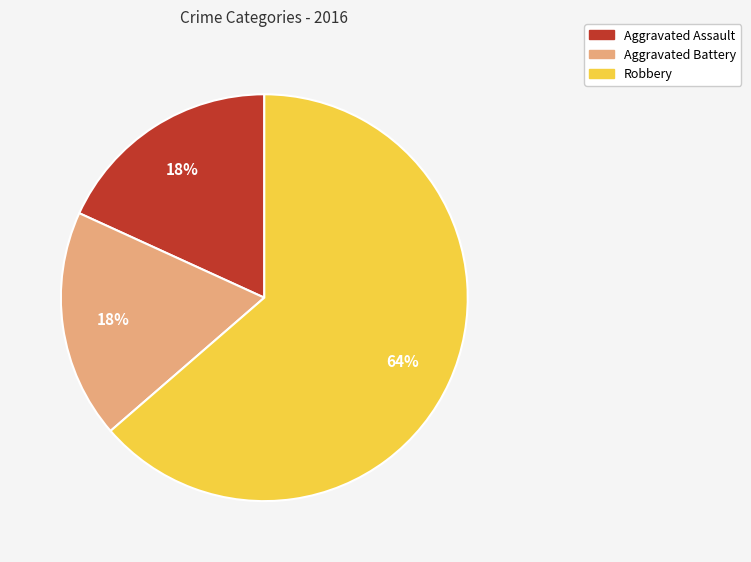

Is the sum of Aggravated Battery and Robbery greater than half?

Yes